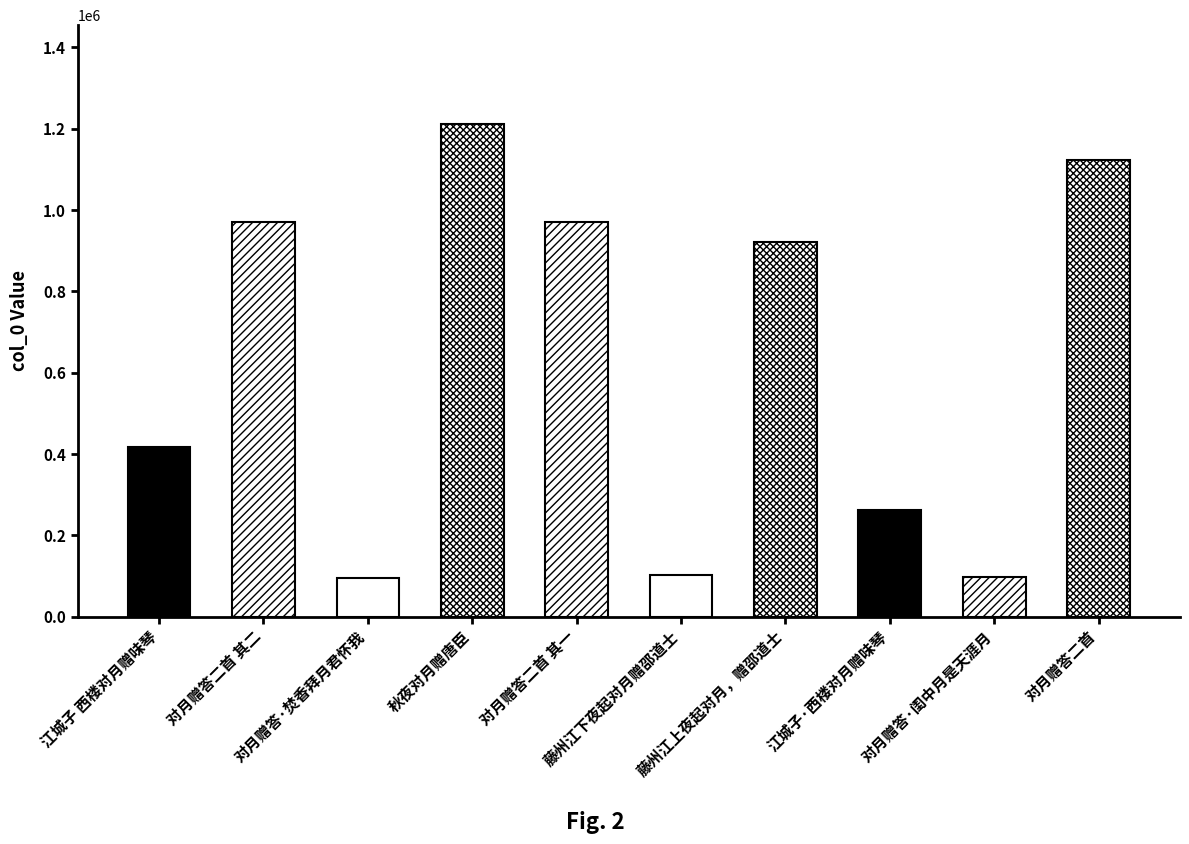

Approximately how many times larger is the value at 江城子 西楼对月赠味琴 compared to 对月赠答·闺中月是天涯月?

4.3